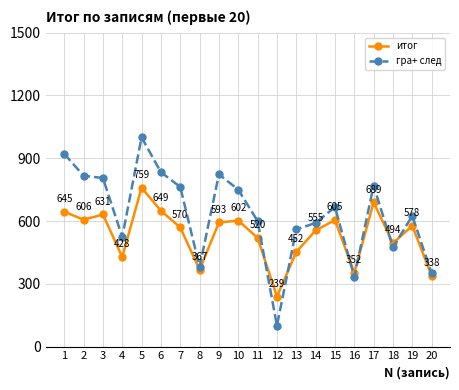

Which series has the largest range (max minus min)?

гра+ след